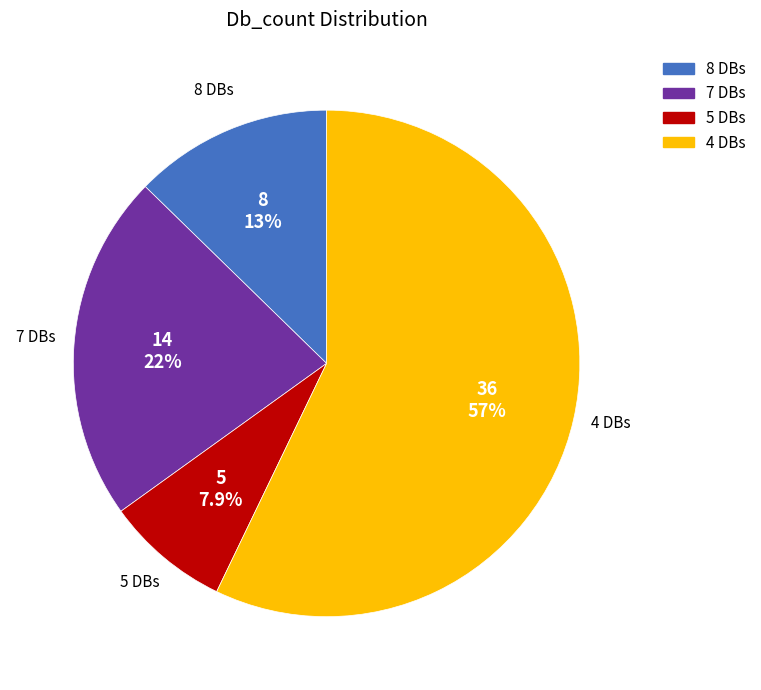

Does any single category account for the majority?

Yes